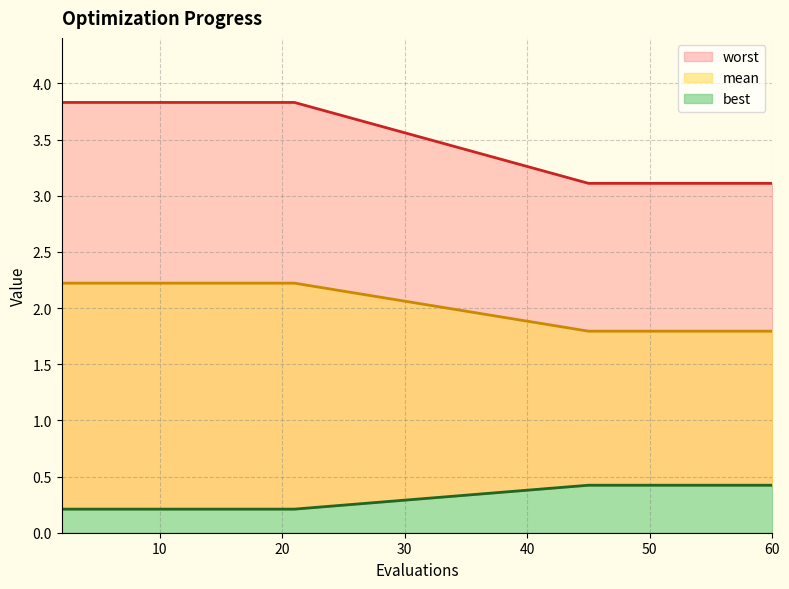

What is the maximum value shown in the chart?

3.8